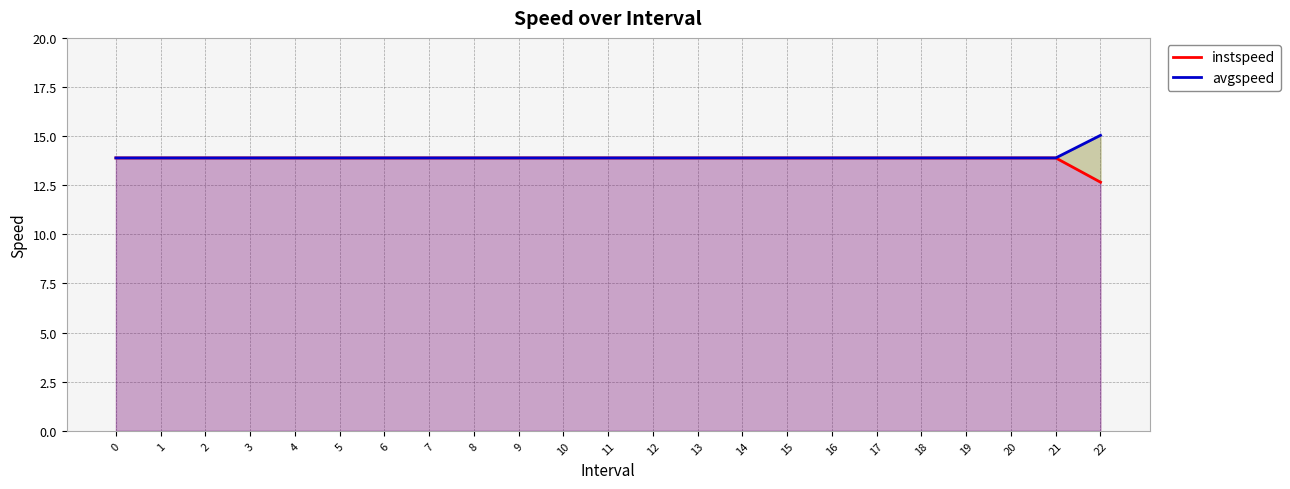

What is the value of the instspeed point at the 15th from the left?

13.9